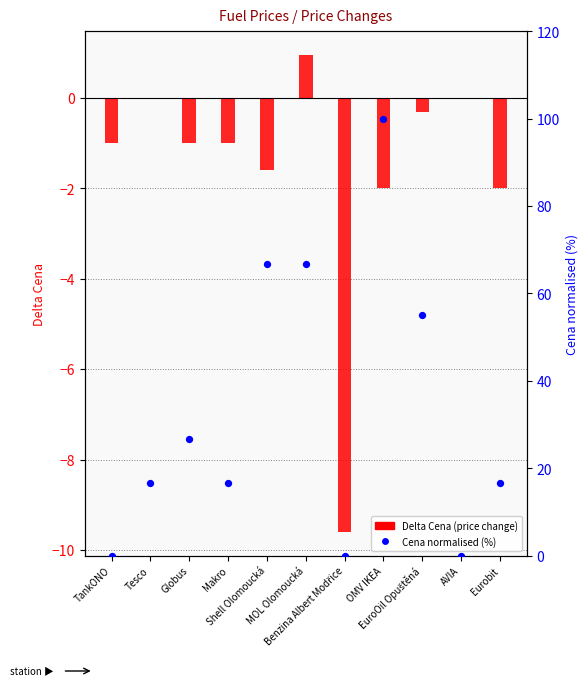

At which category is the sum across all series the highest?

OMV IKEA